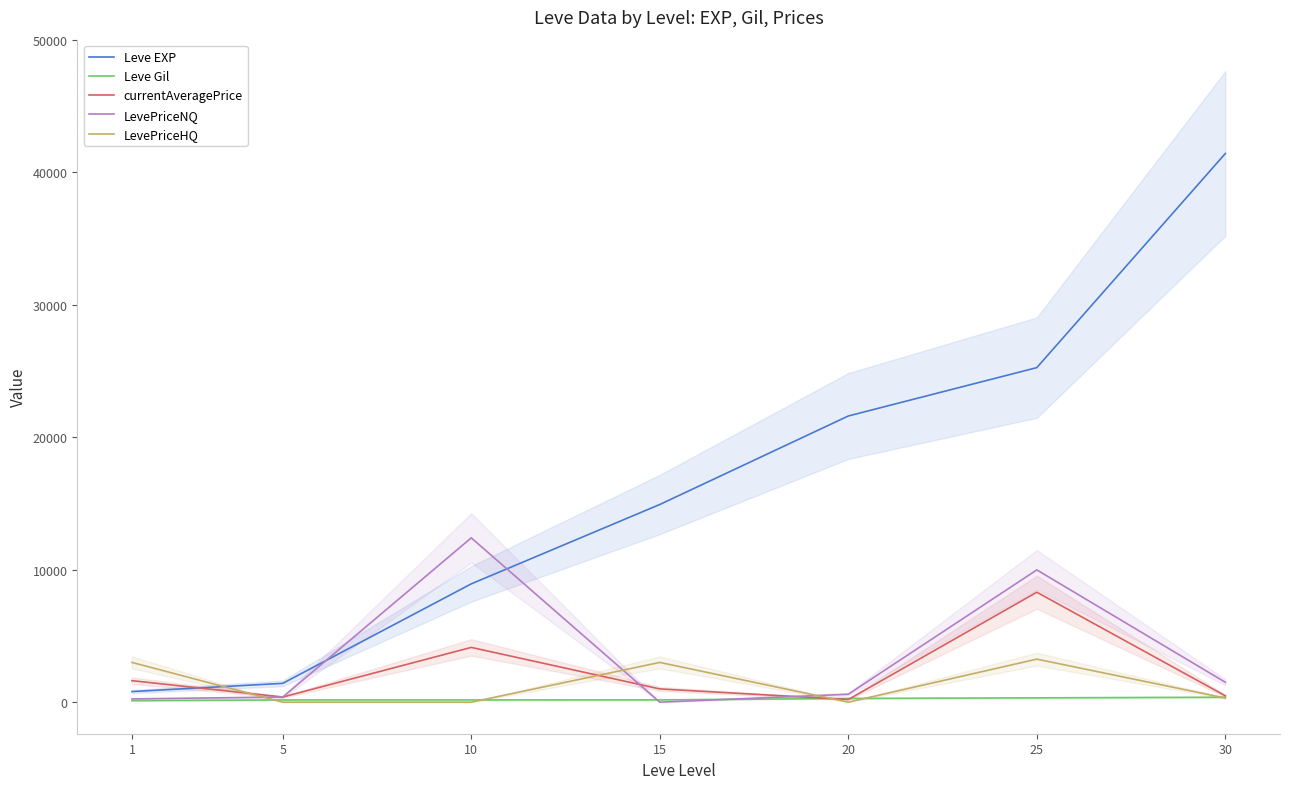

How many values in the currentAveragePrice series are below 1000?

3